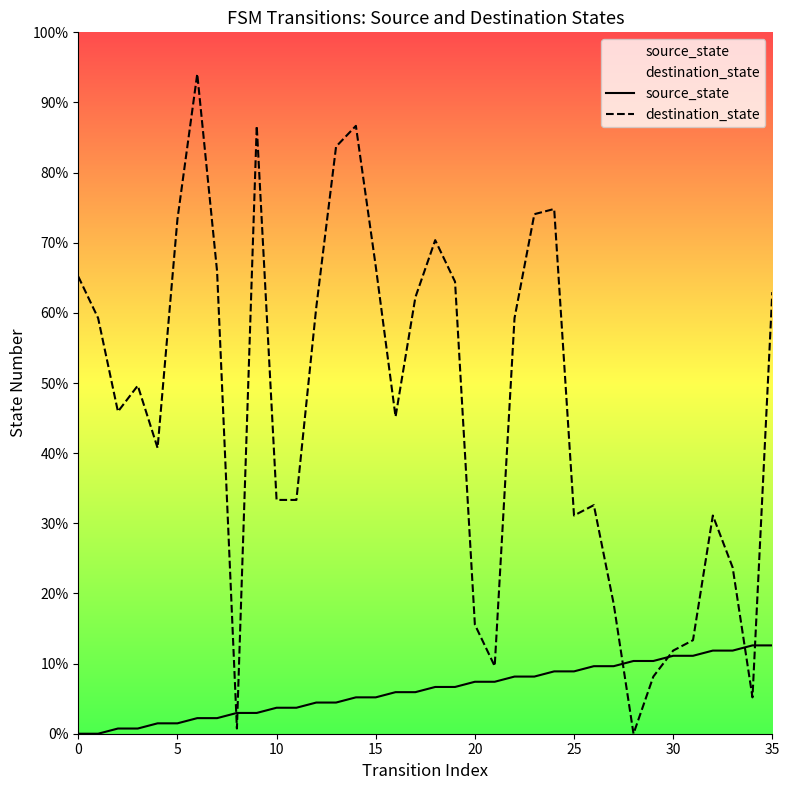

What is the label of the 10th point from the left?

9